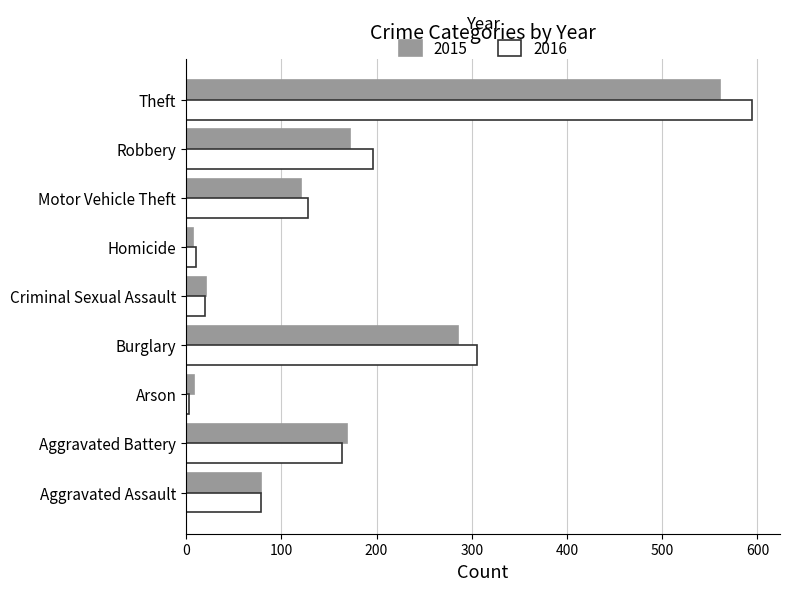

Is it true that 2016 equals 20 at Criminal Sexual Assault?

True